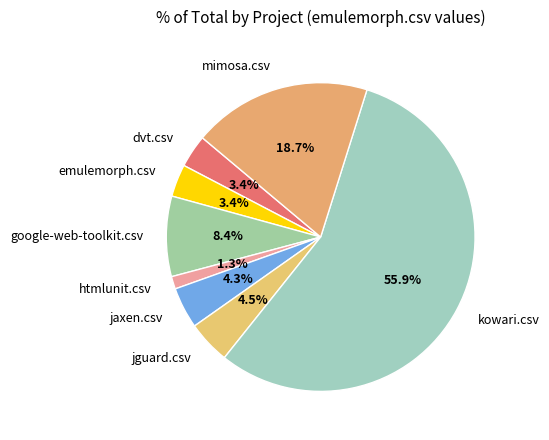

Count the number of slices in the pie.

8